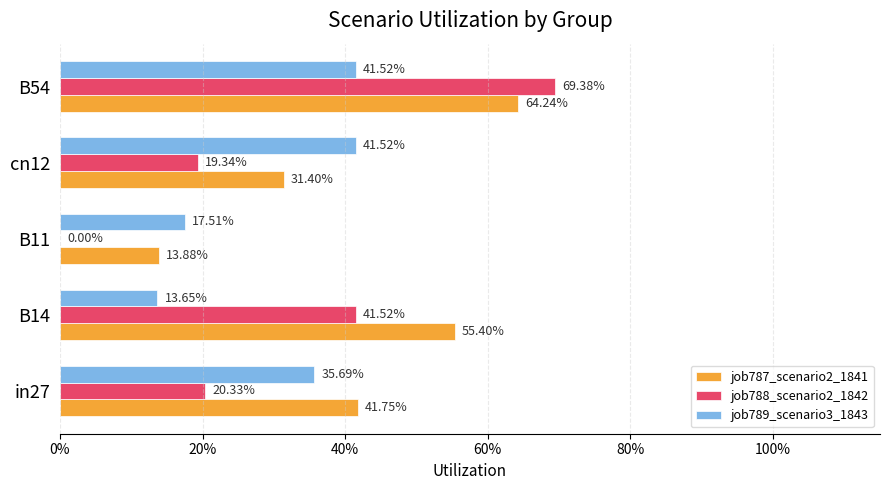

What is the value of the job789_scenario3_1843 bar at the 2nd from the left?

0.1